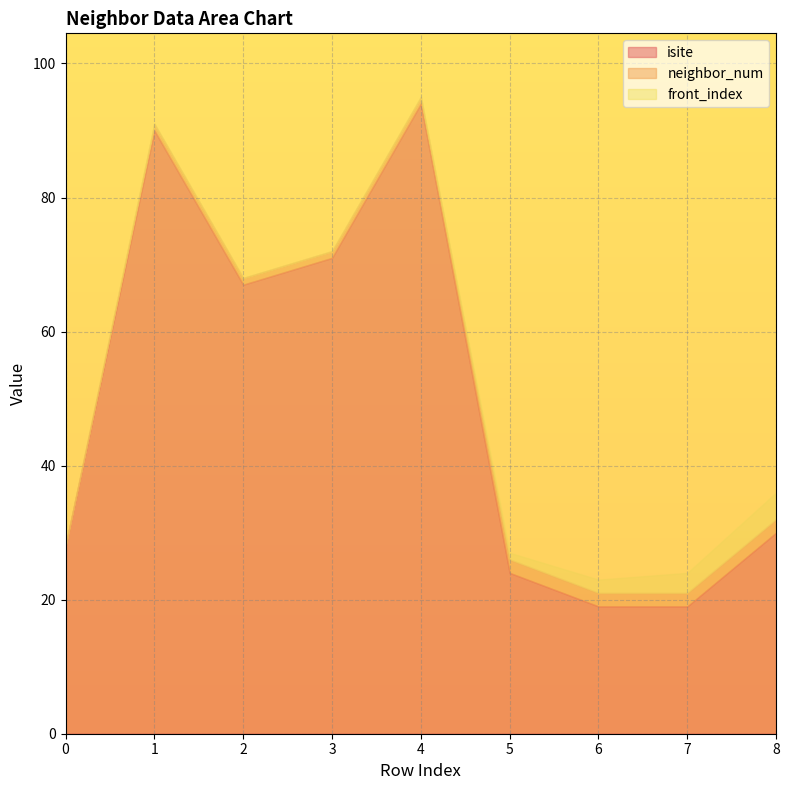

Which label corresponds to the largest value in the chart?

4